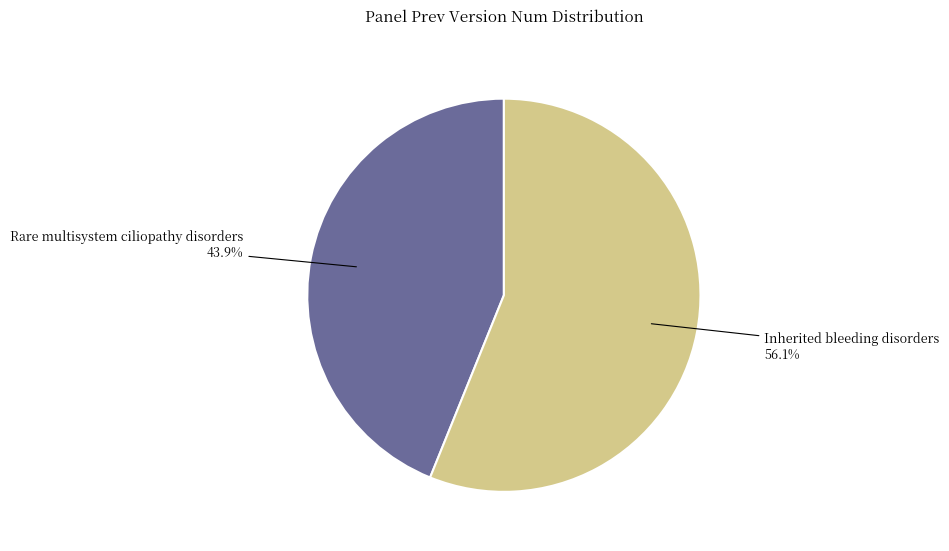

The Inherited bleeding disorders slice represents 56% of the pie. True or false?

True